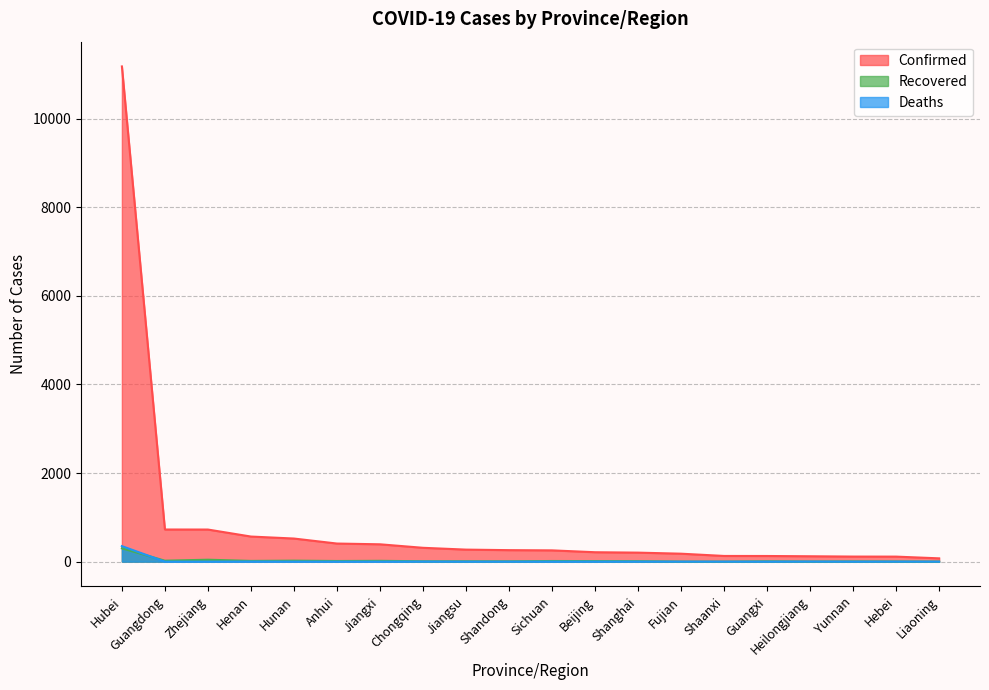

What is the approximate value of Recovered at Zhejiang?

43